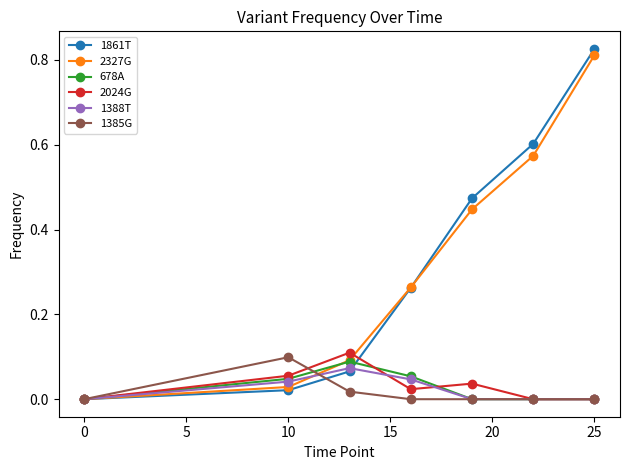

Is this an area chart (filled region under the line)?

No